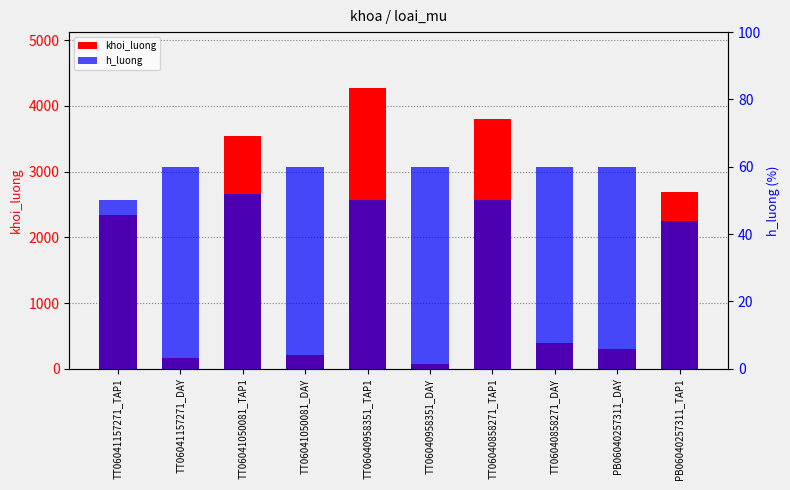

What is the sum of the khoi_luong values at TT06041157271_DAY and PB06040257311_TAP1?

2850